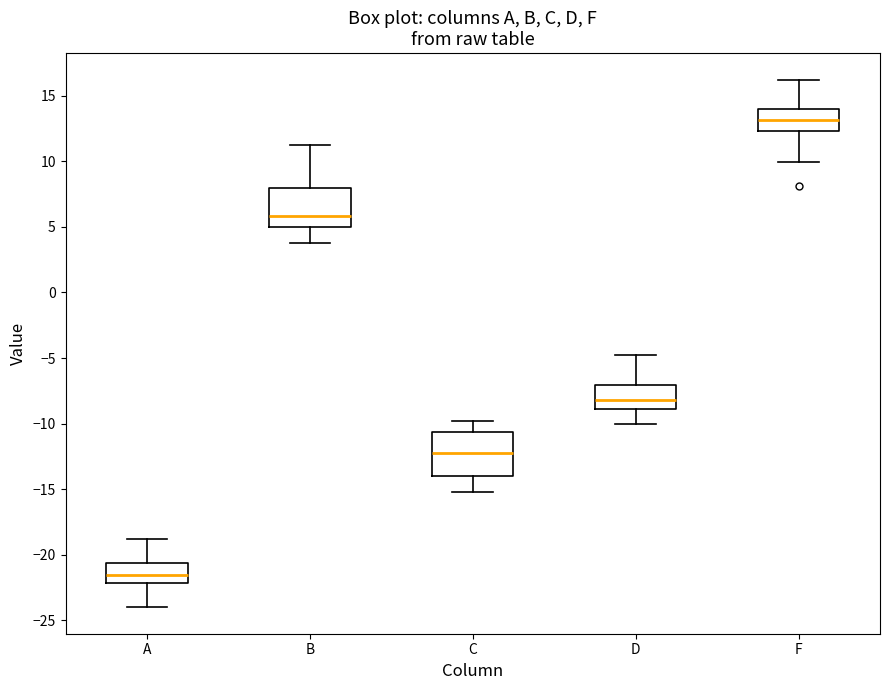

Where is the upper edge of the box for A on the y-axis? The values are not printed on the chart, so give them approximately, as read against the axis.

-20.5